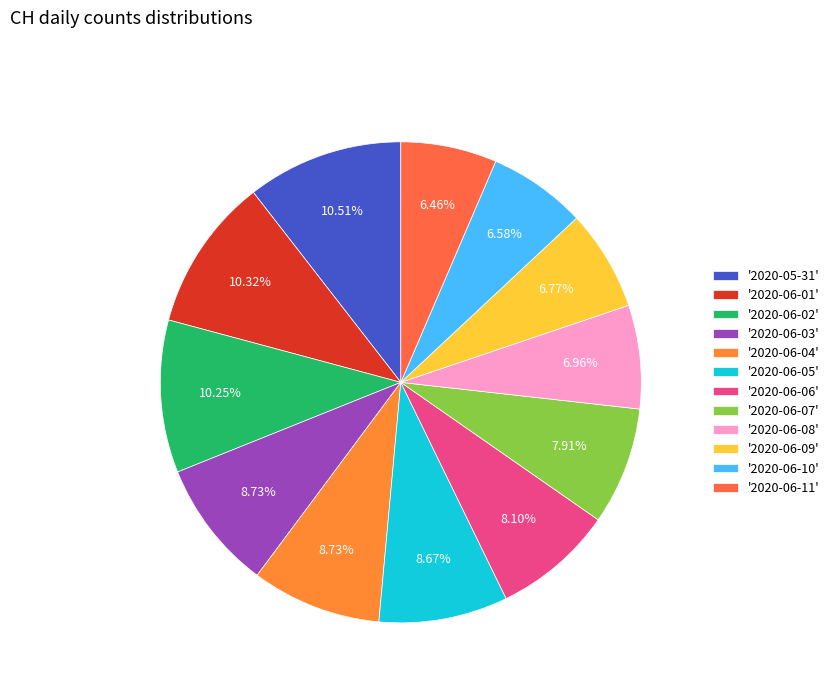

Which slice is the largest?

2020-05-31